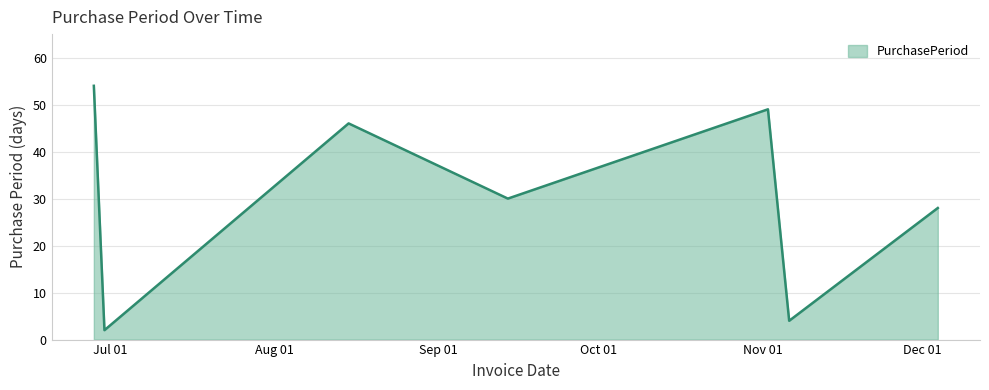

What is the sum of all values?

213